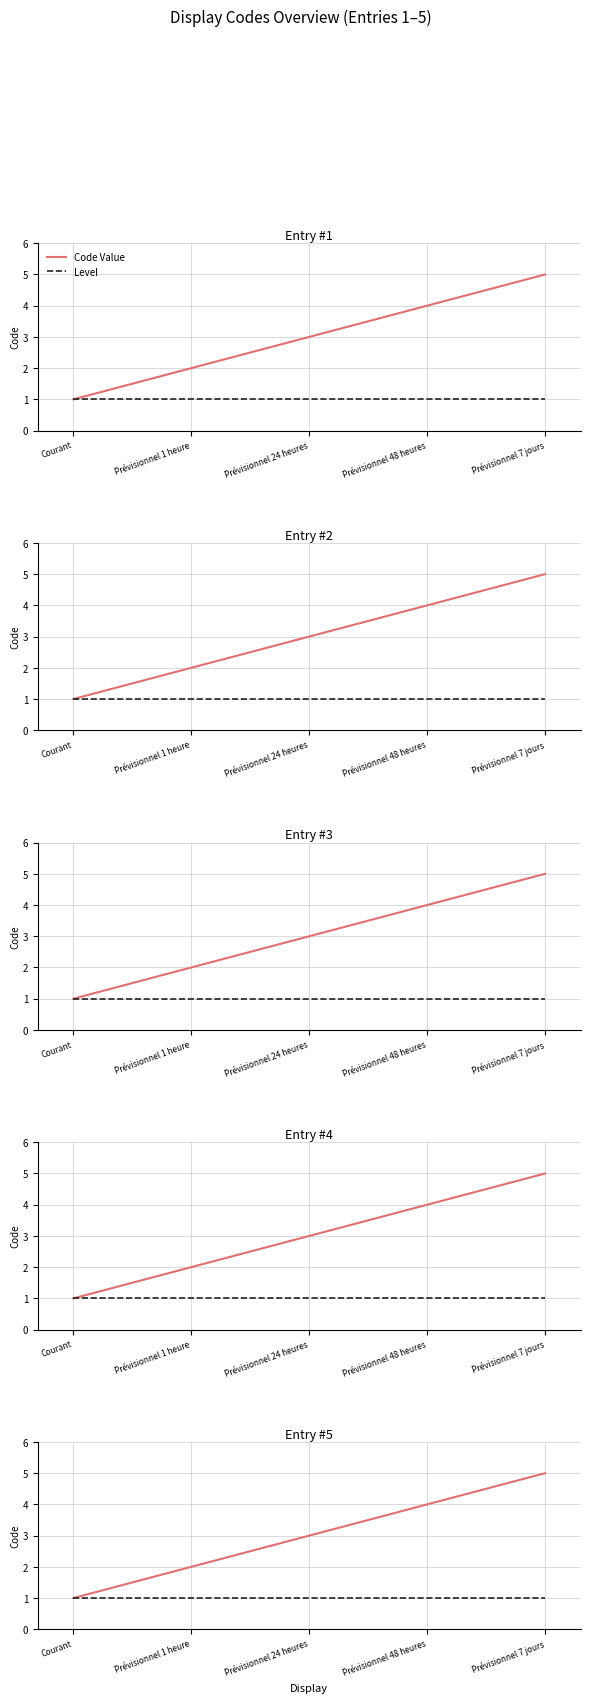

True or false: Code Value and Level cross at least once.

False